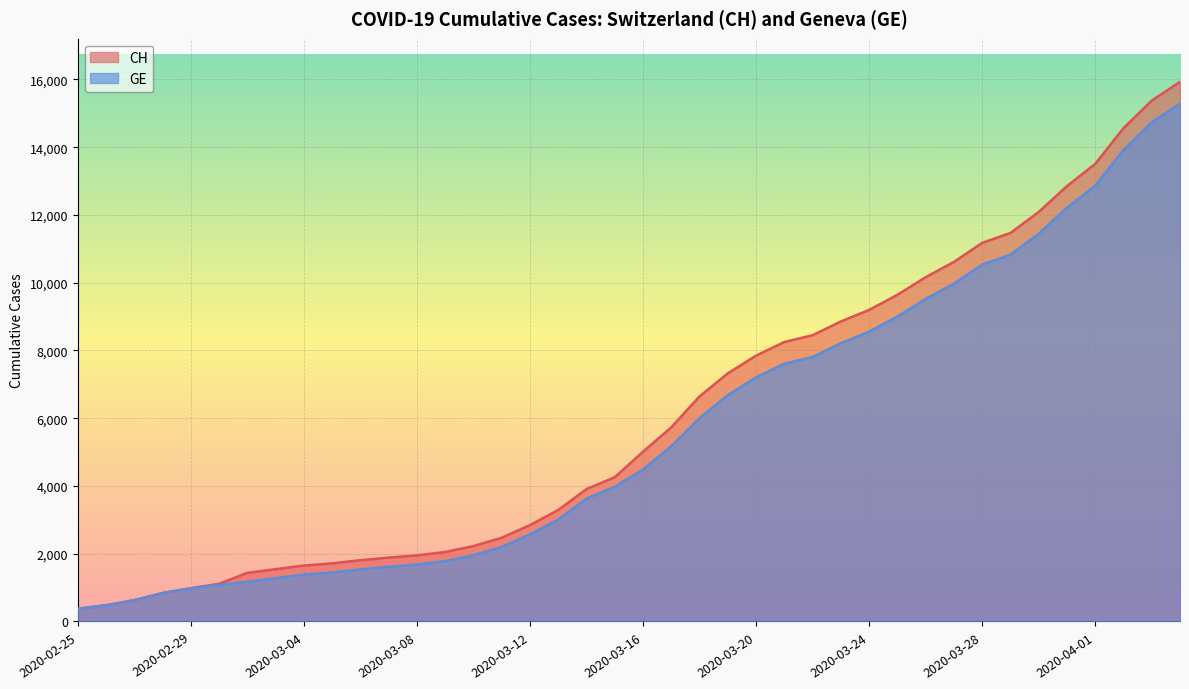

List the labels in order of CH value, largest first.

2020-04-04, 2020-04-03, 2020-04-02, 2020-04-01, 2020-03-31, 2020-03-30, 2020-03-29, 2020-03-28, 2020-03-27, 2020-03-26, 2020-03-25, 2020-03-24, 2020-03-23, 2020-03-22, 2020-03-21, 2020-03-20, 2020-03-19, 2020-03-18, 2020-03-17, 2020-03-16, 2020-03-15, 2020-03-14, 2020-03-13, 2020-03-12, 2020-03-11, 2020-03-10, 2020-03-09, 2020-03-08, 2020-03-07, 2020-03-06, 2020-03-05, 2020-03-04, 2020-03-03, 2020-03-02, 2020-03-01, 2020-02-29, 2020-02-28, 2020-02-27, 2020-02-26, 2020-02-25